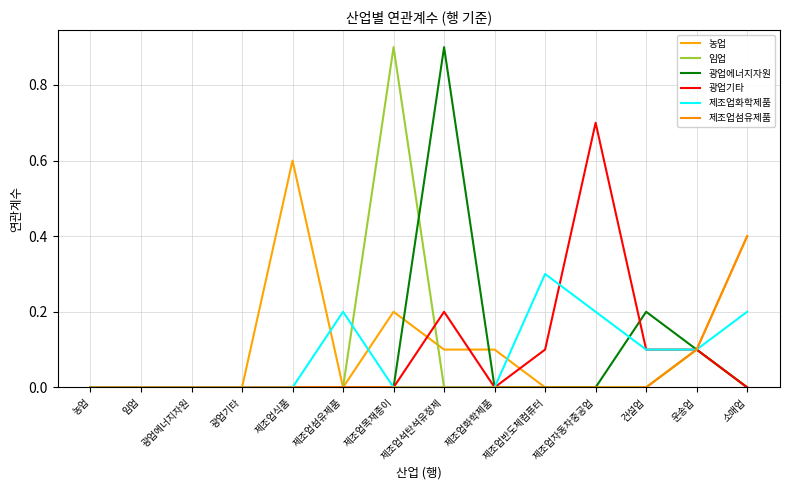

How many interior local peaks does the 광업기타 series have?

2